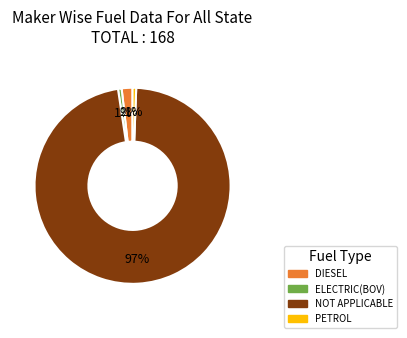

To the nearest percent, what is the average slice percentage?

25%